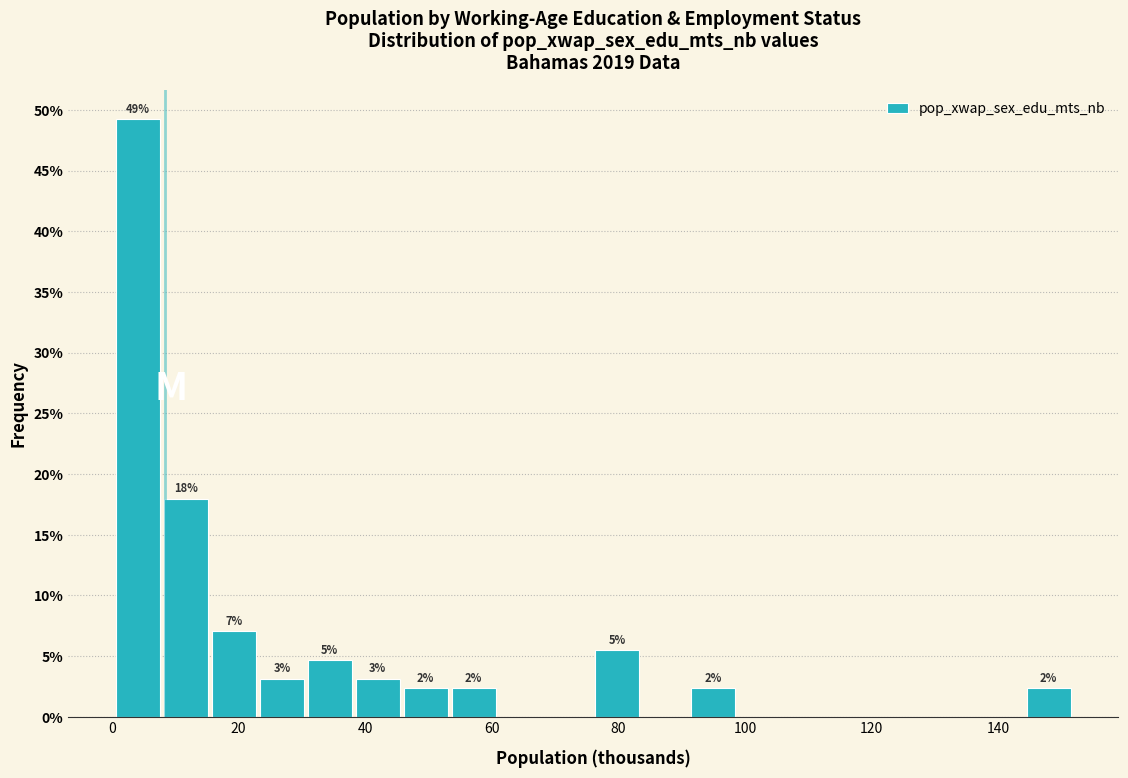

Around what value on the x-axis is the tallest bar? Give the approximate position of its centre, as read against the axis.

4